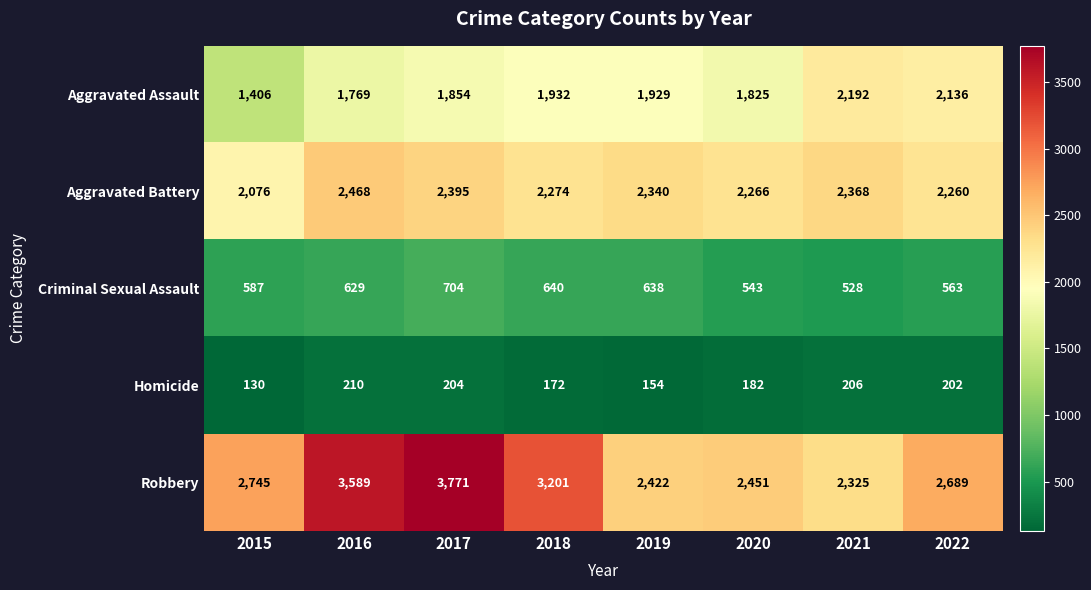

What is the sum of all Aggravated Assault values?

15043